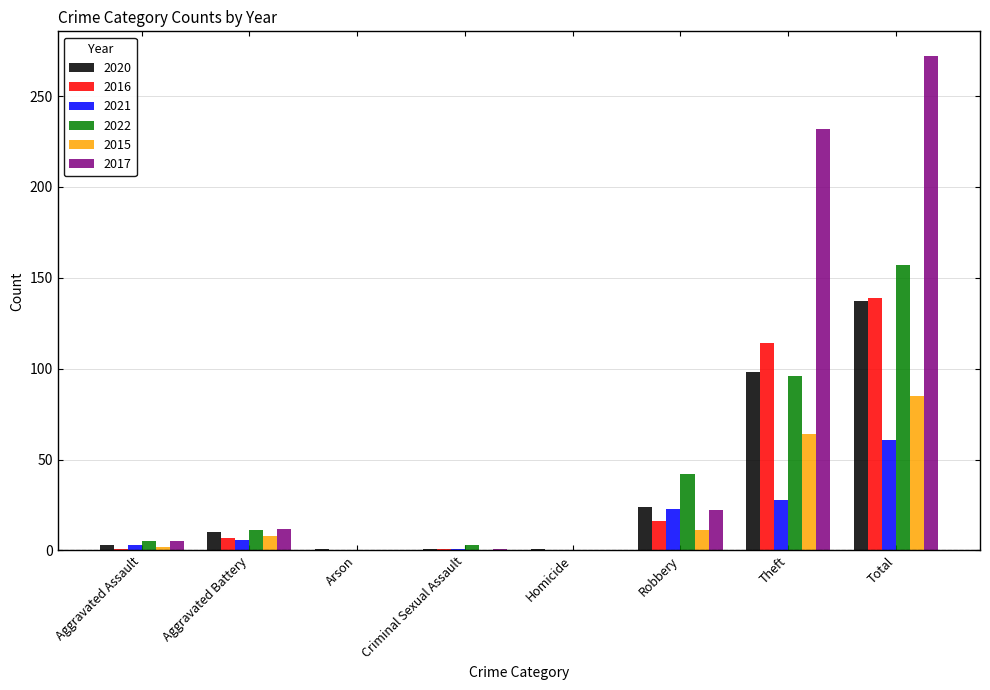

Is it true that 2015 equals 0 at Arson?

True